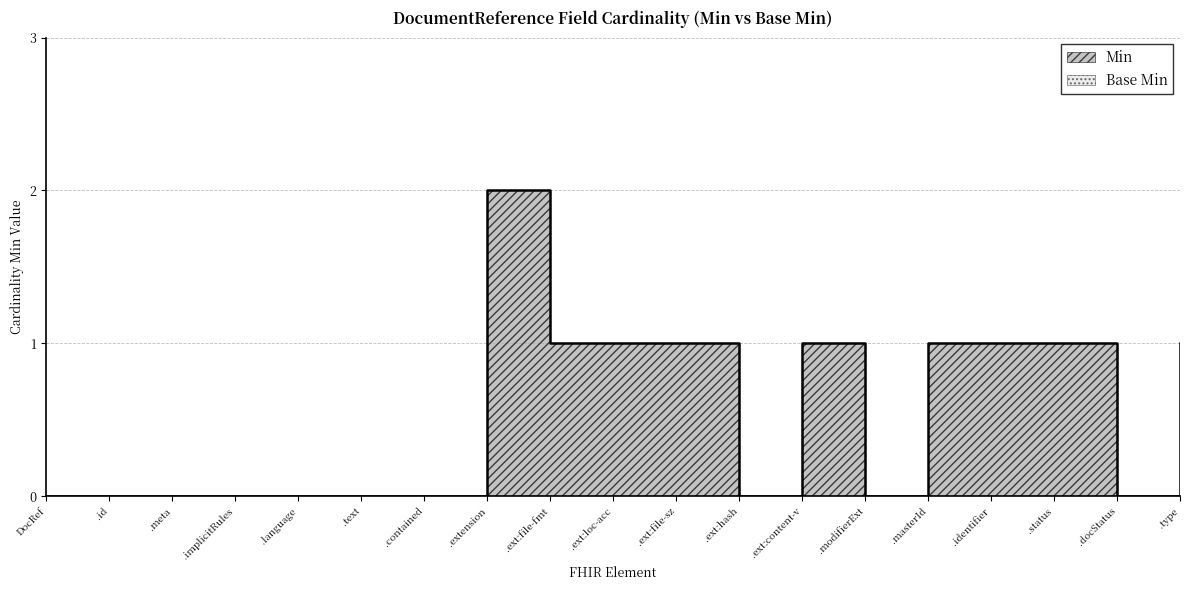

How many positive values are there?

9